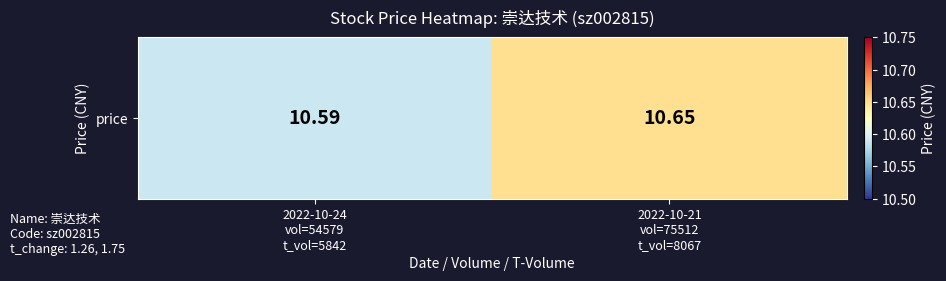

The chart shows a value of 10.7 at 2022-10-21
vol=75512
t_vol=8067. True or false?

True